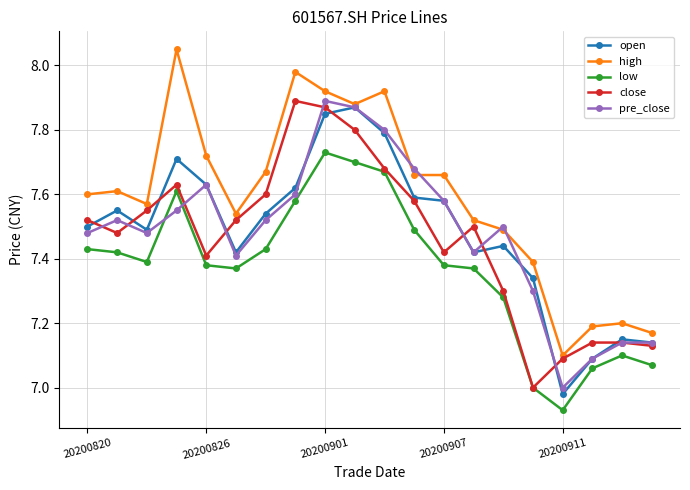

True or false: open has more than 1 points higher than both neighbors.

True